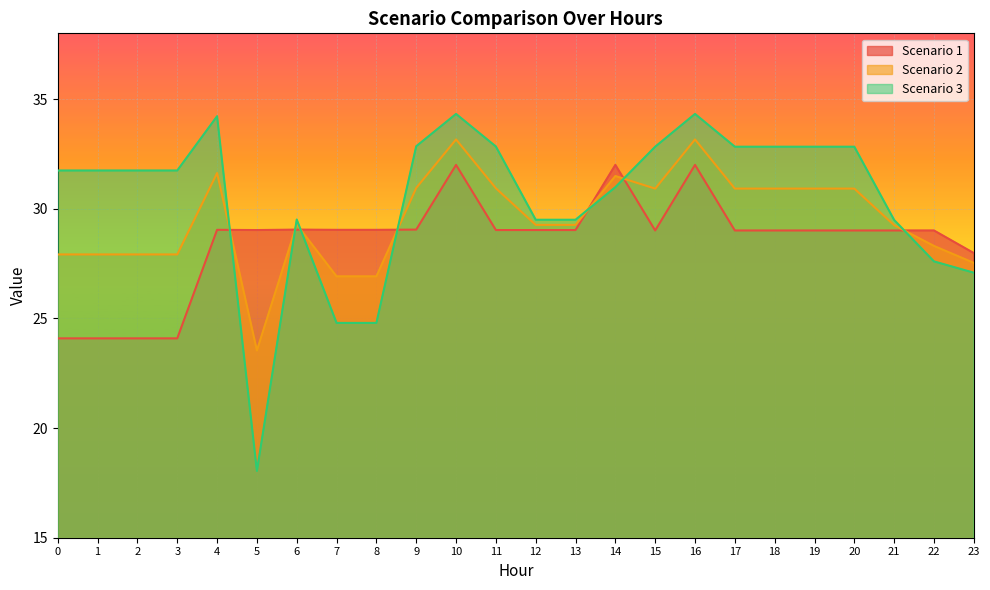

What is the highest value of the Scenario 1 series?

32.0